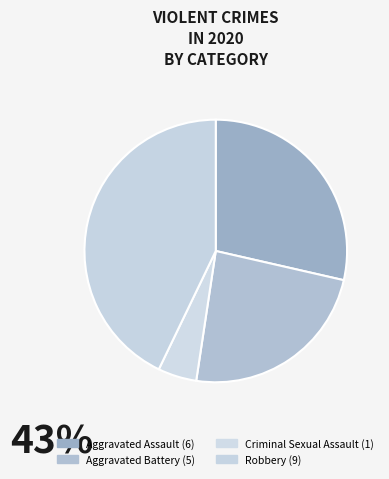

Count the number of slices in the pie.

4